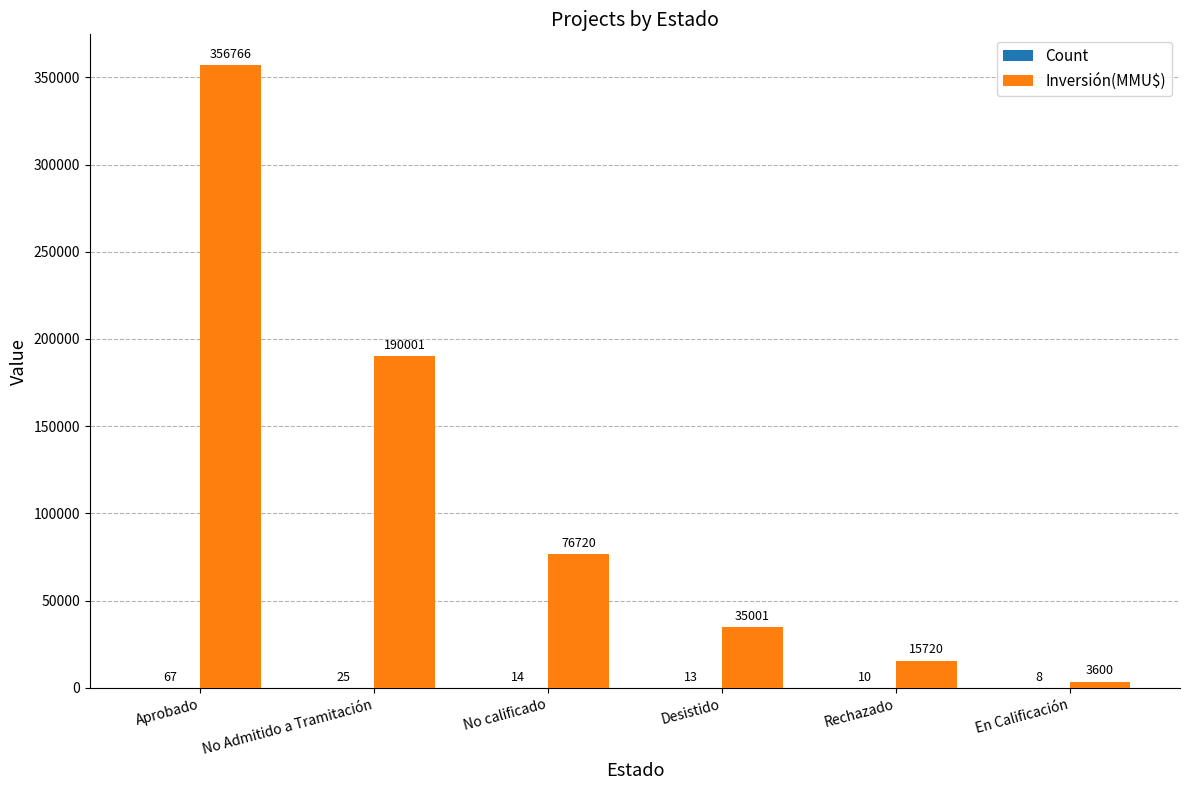

At which category is the sum across all series the highest?

Aprobado